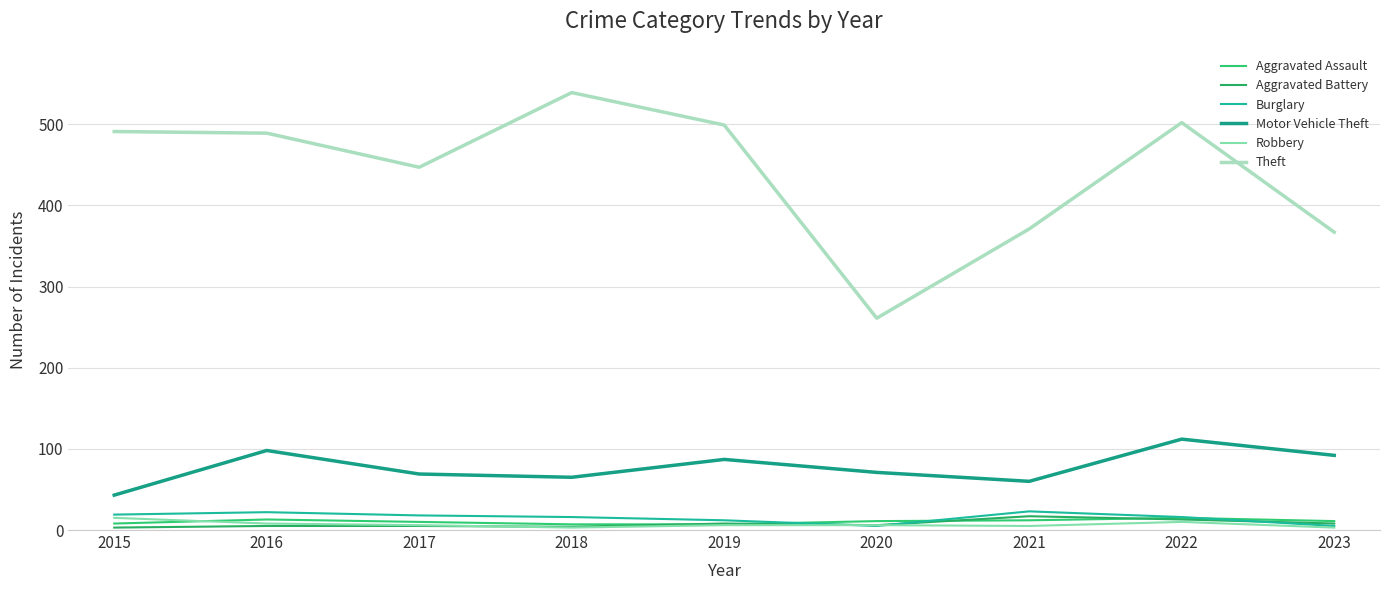

Between 2016 and 2018, which series saw the biggest shift?

Theft